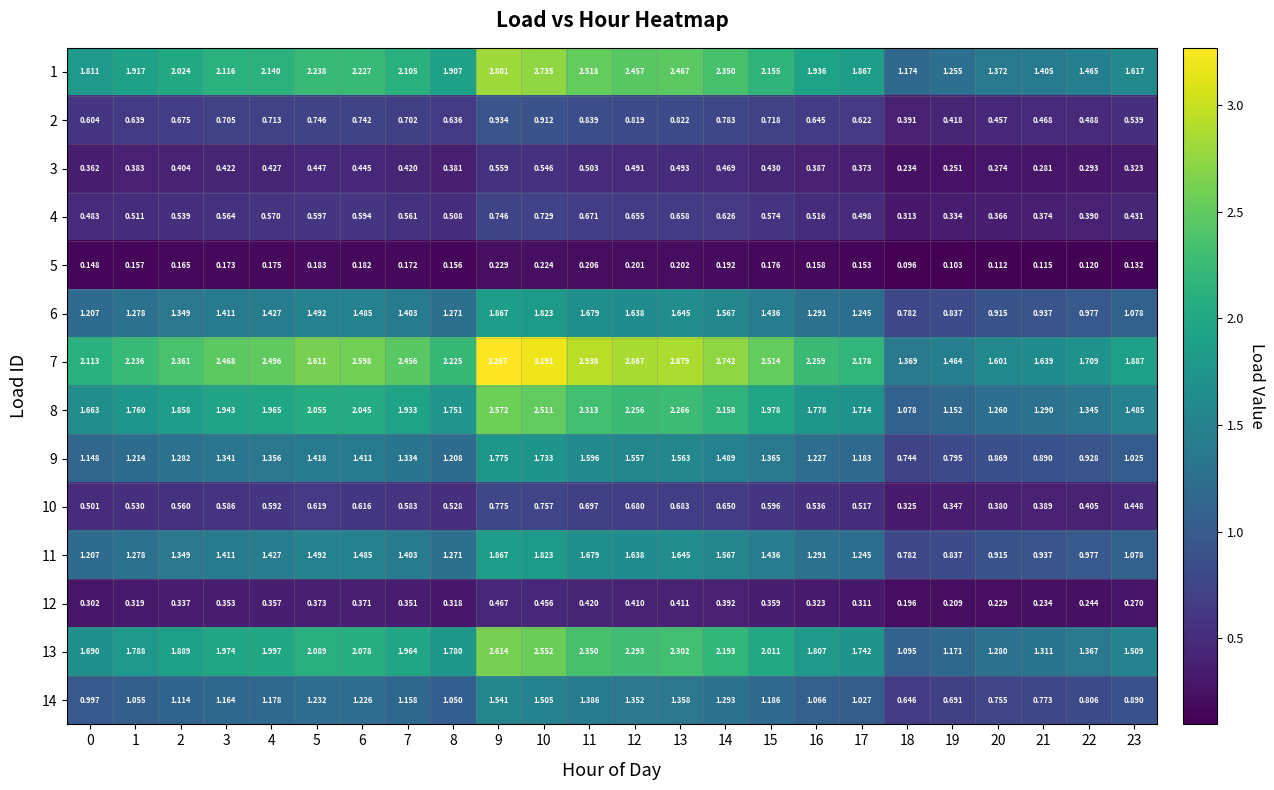

At which category does the chart reach its peak across all series?

9